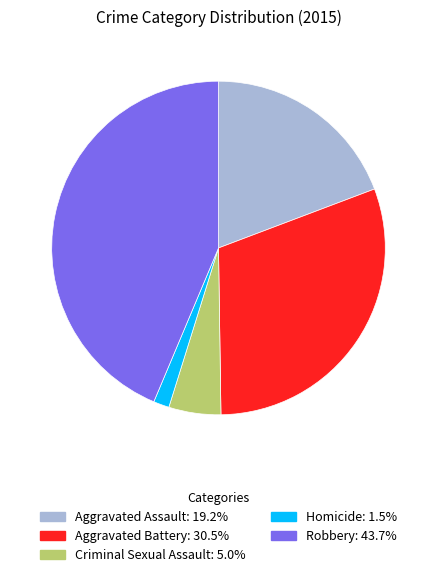

Count the number of slices in the pie.

5